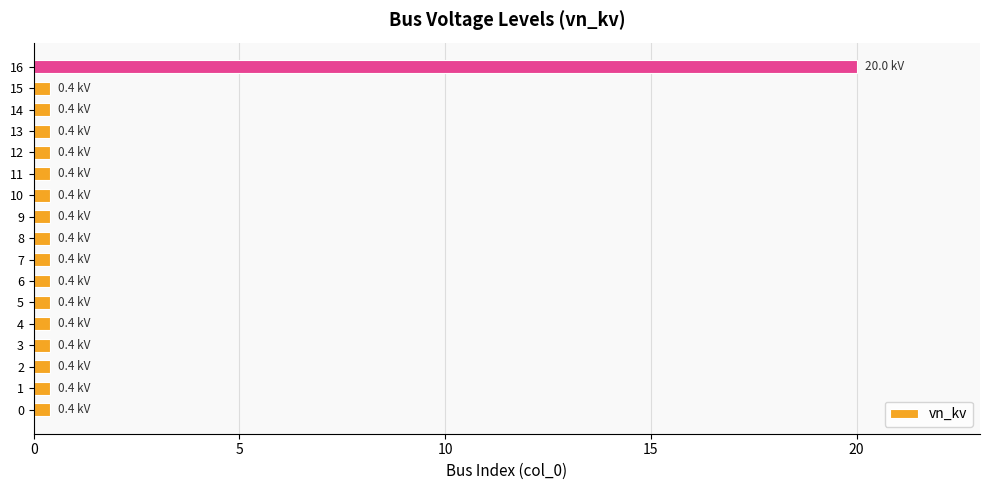

What is the maximum value shown in the chart?

20.0